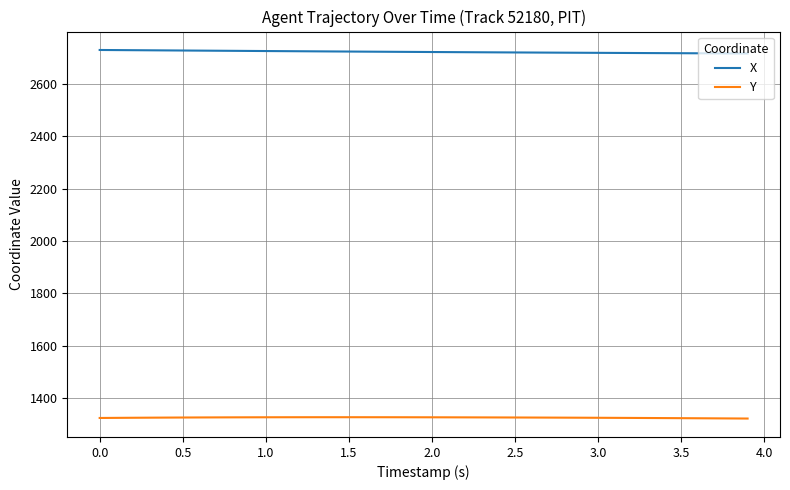

True or false: X and Y cross at least once.

False